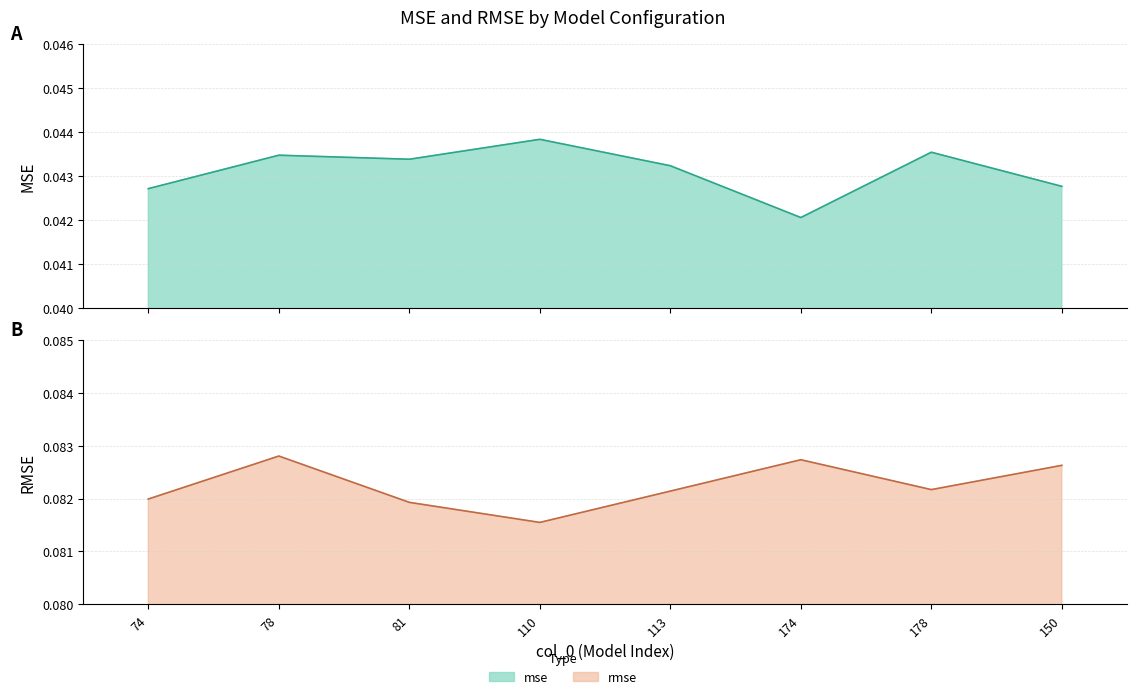

What is the label of the 8th point from the left?

150